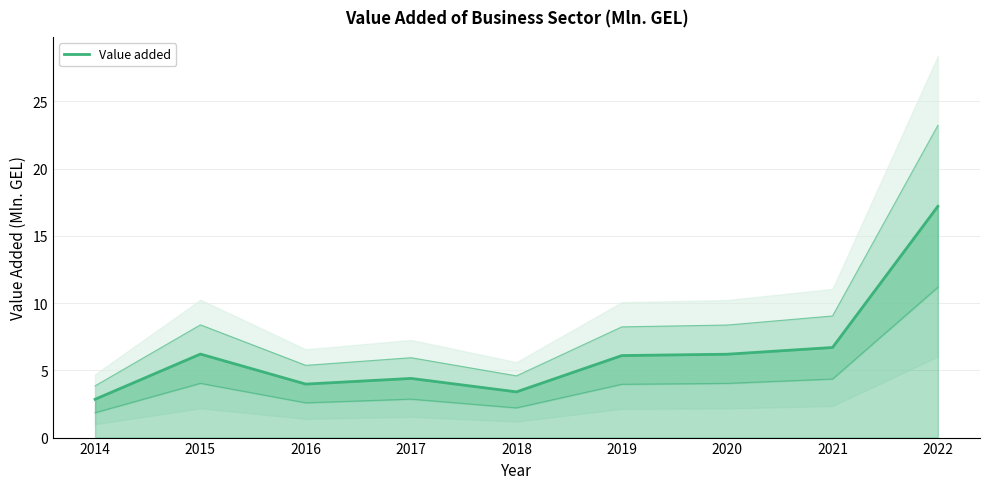

What is the average value?

6.3